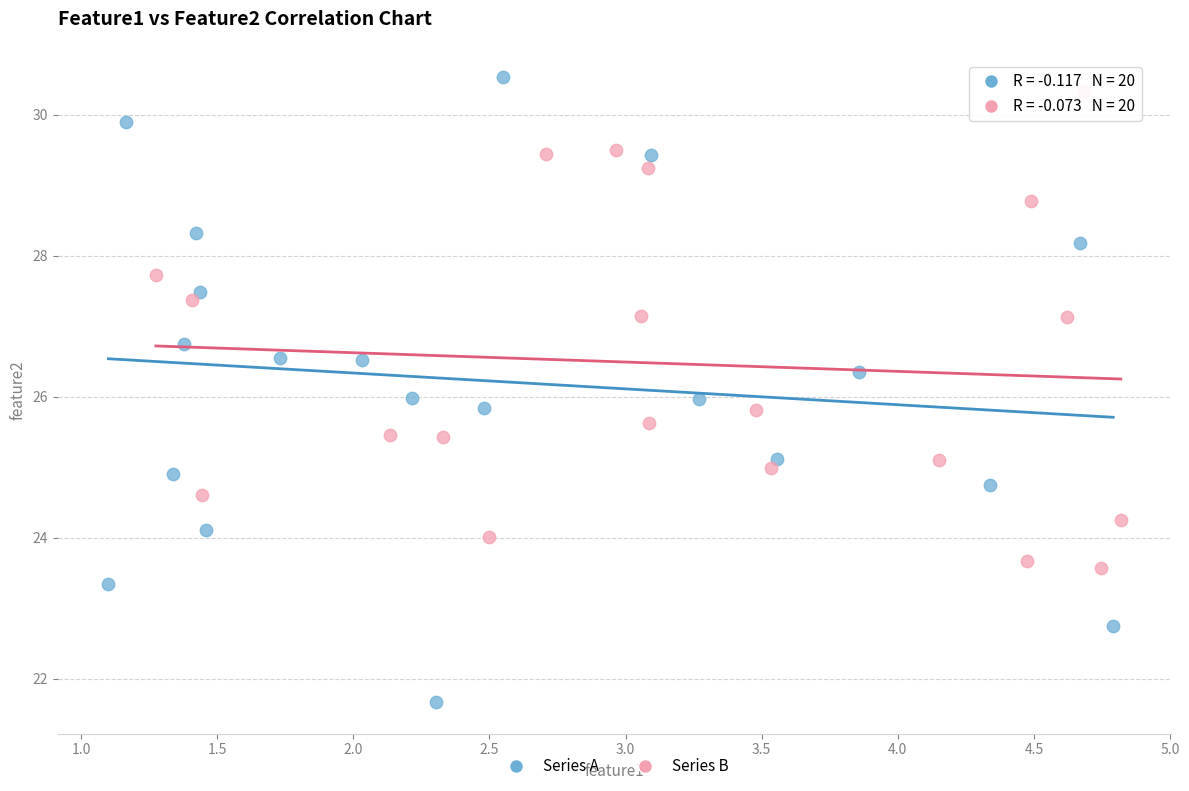

Which series contains the lowest Y value?

Series A